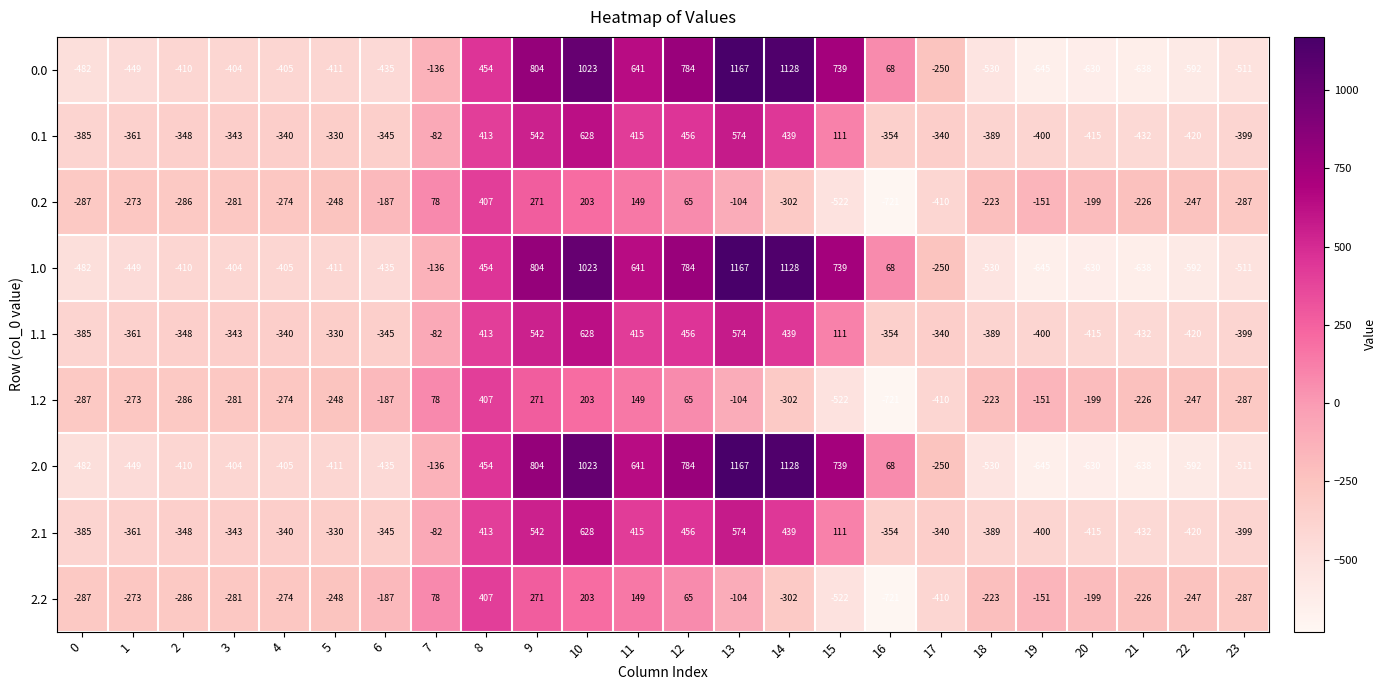

What is the difference between the 2.0 values at 14 and 22?

1720